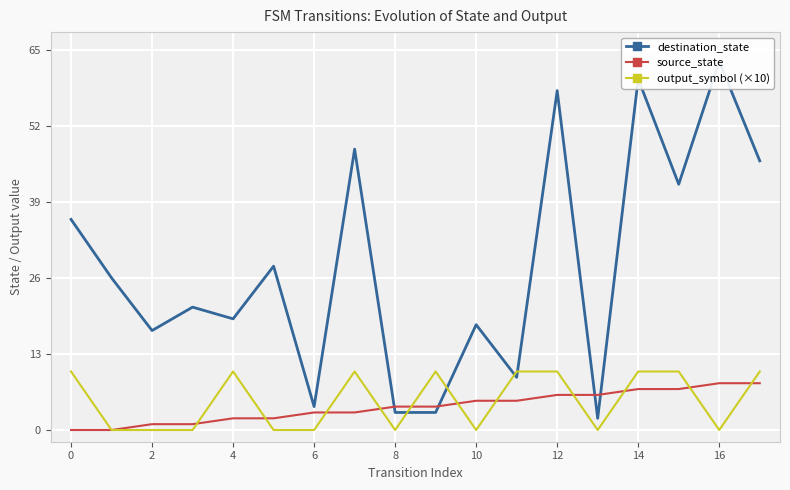

The source_state series shows 6 at 12. True or false?

True